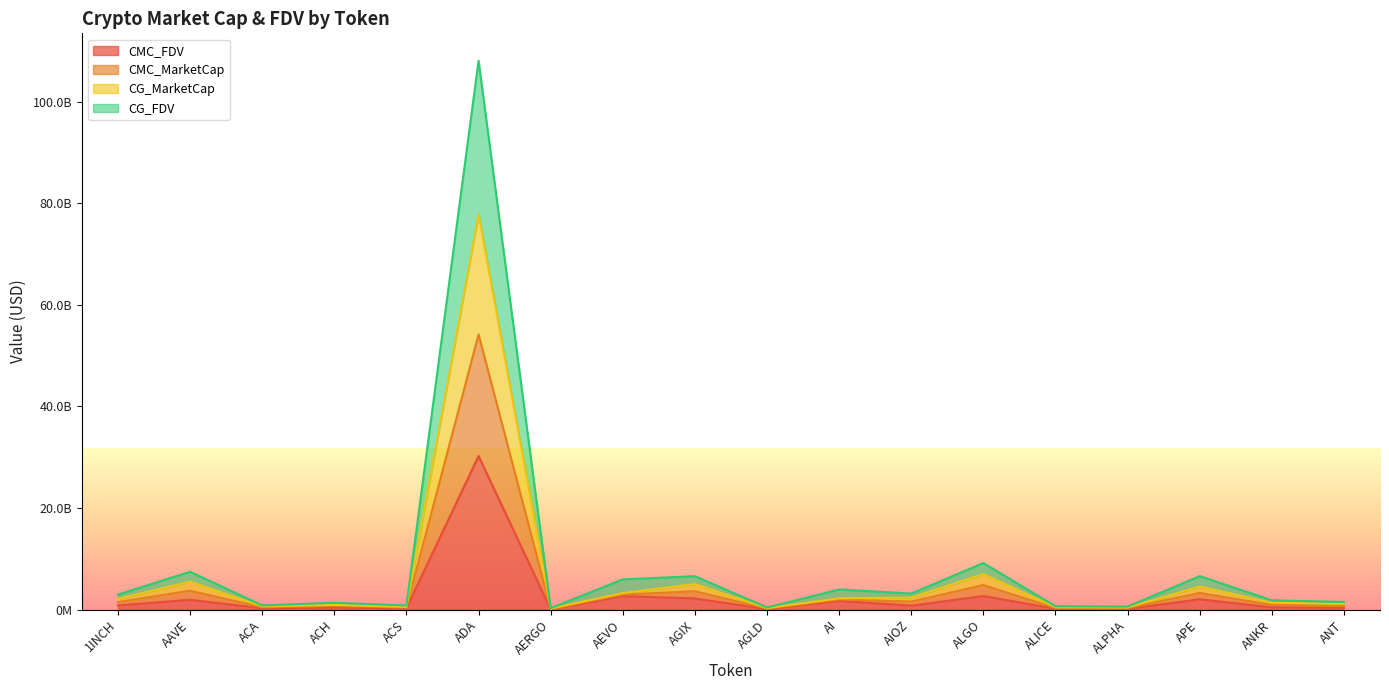

What is the total value across all series at ADA?

270255492227.5